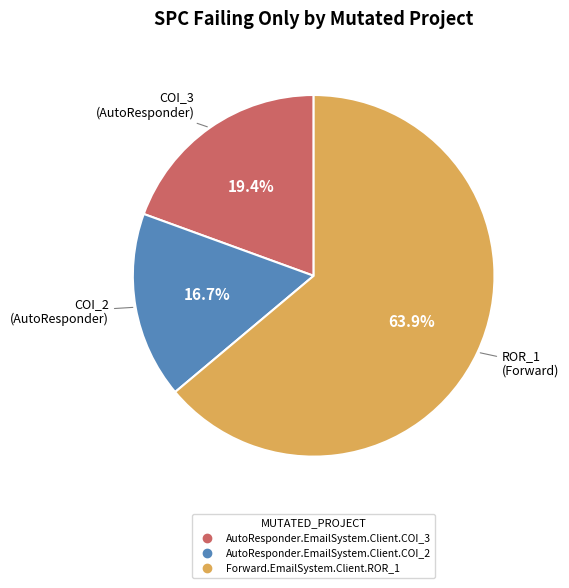

Do AutoResponder.EmailSystem.Client.COI_2 and Forward.EmailSystem.Client.ROR_1 together represent more than half of the pie?

Yes